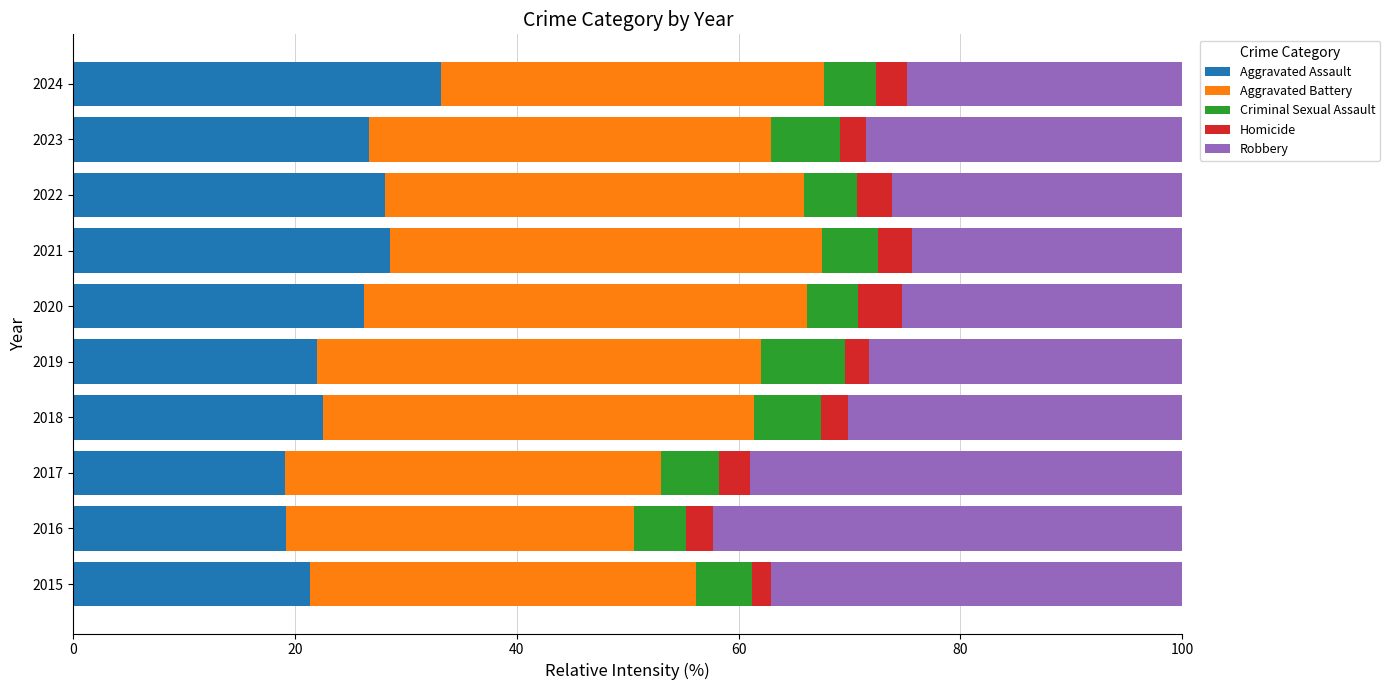

What is the maximum value for Aggravated Assault?

33.2